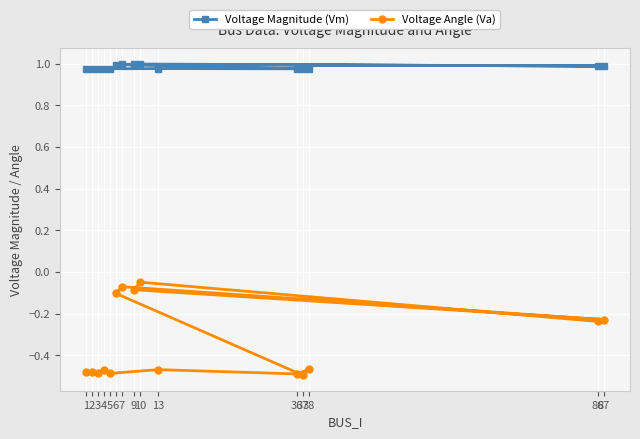

Count the number of categories in the chart.

15